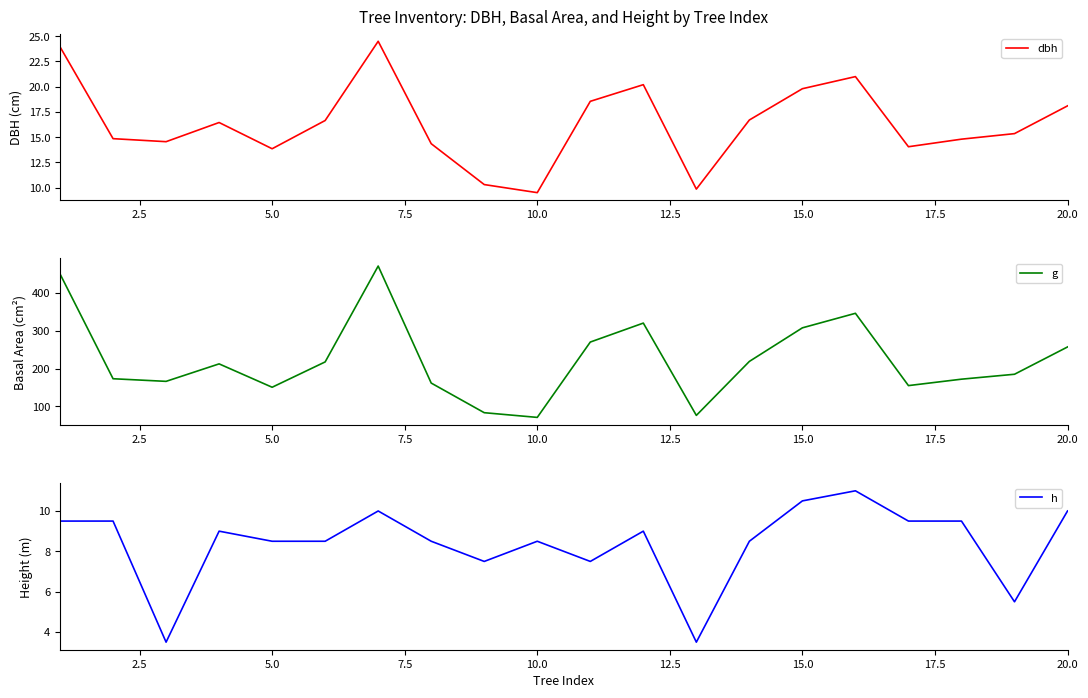

What is the highest value of the dbh series?

24.5